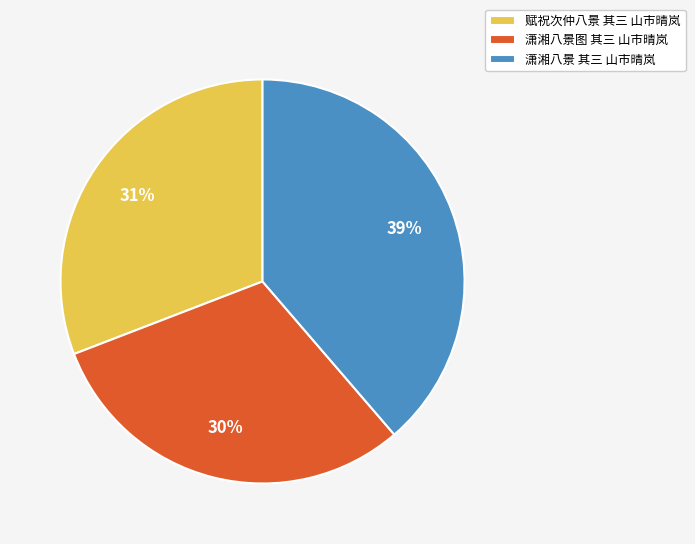

Do 潇湘八景 其三 山市晴岚 and 赋祝次仲八景 其三 山市晴岚 together represent more than half of the pie?

Yes